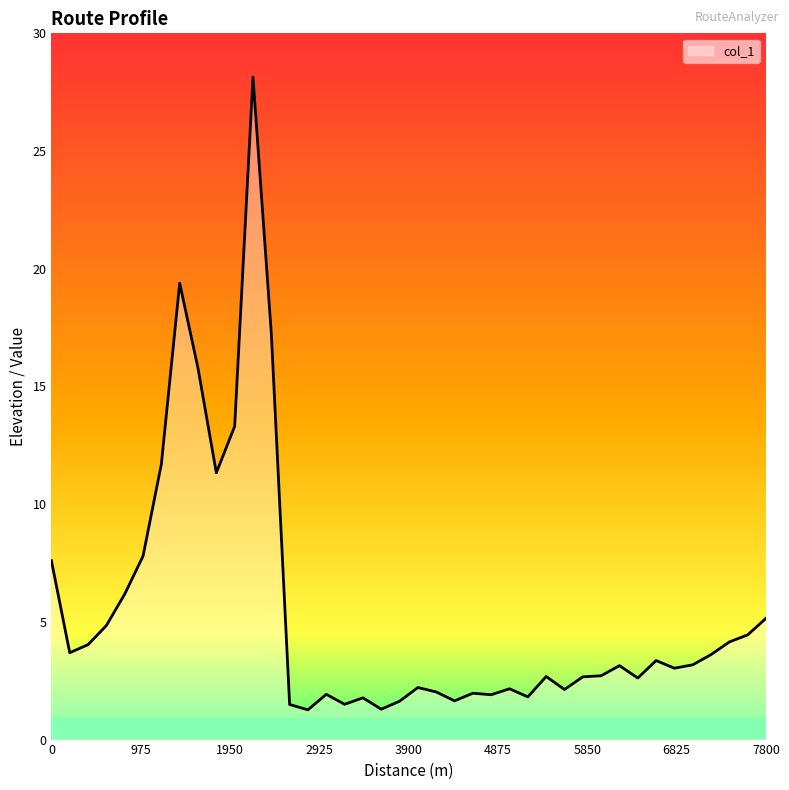

What is the smallest value displayed?

1.3